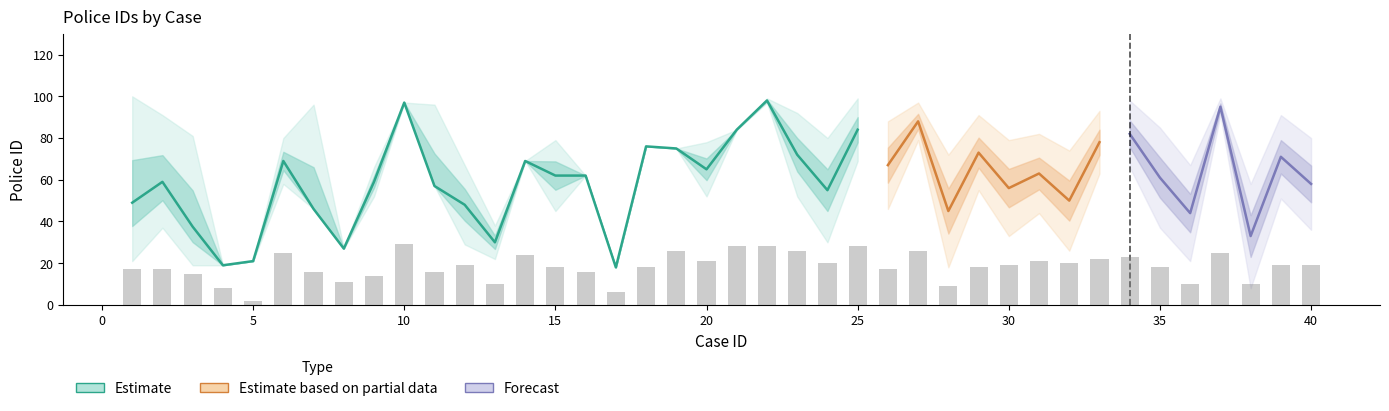

Which has a higher value, 30 or 36?

30